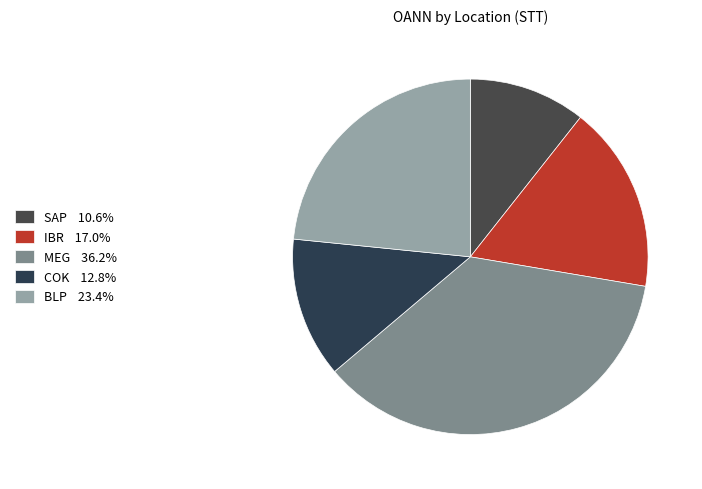

To the nearest percent, what is the difference between the largest and smallest slice percentages?

26%